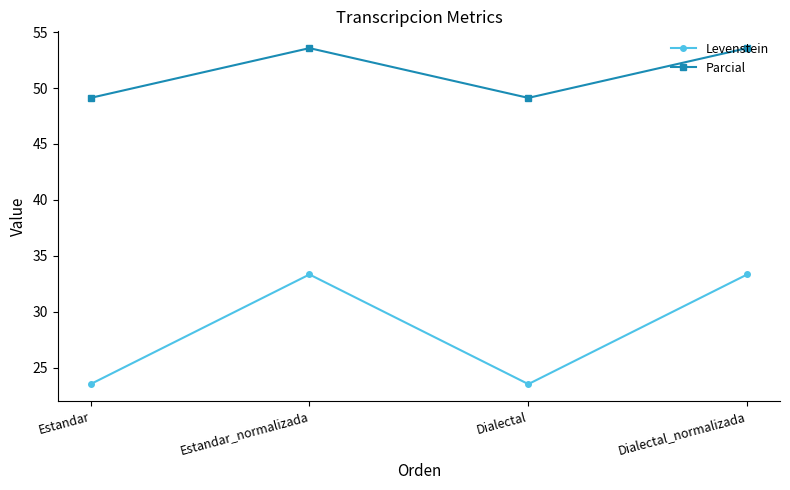

Reading right to left, transcribe all the data shown in this chart.

Levenstein: 33.3	23.5	33.3	23.5
Parcial: 53.6	49.1	53.6	49.1